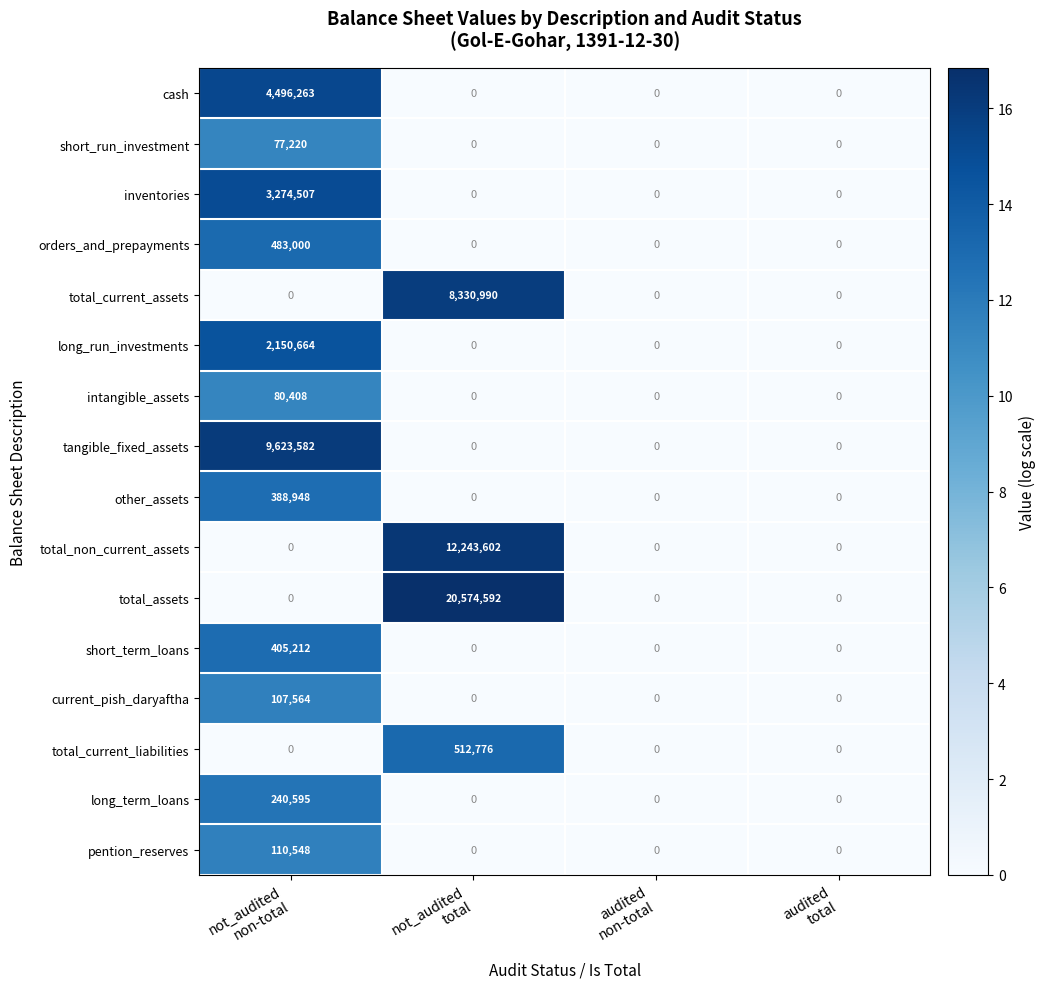

How many series are shown in this chart?

16